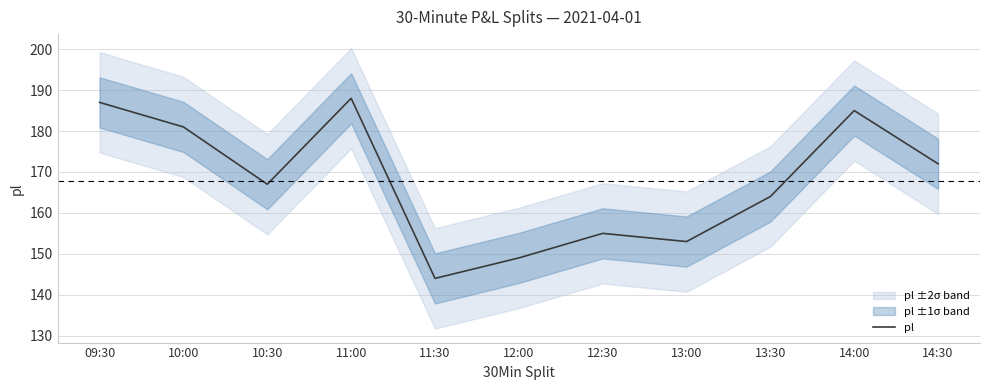

Which label corresponds to the smallest value in the chart?

11:30